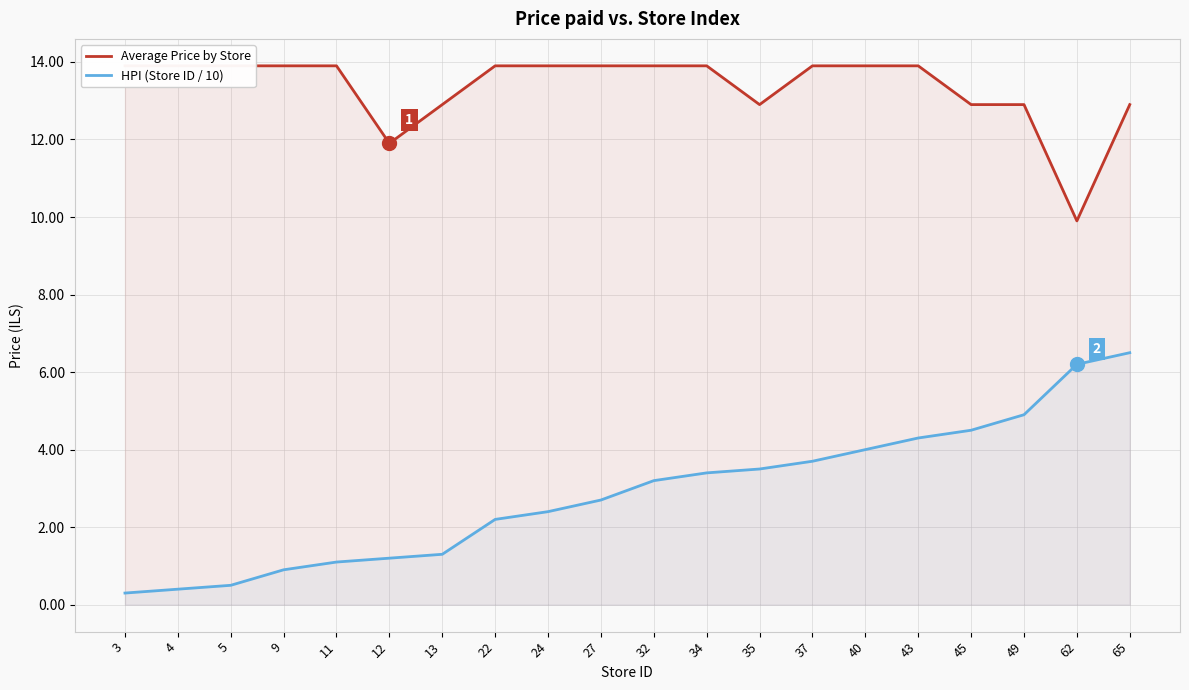

What is the difference between the highest and lowest values at 5?

13.4